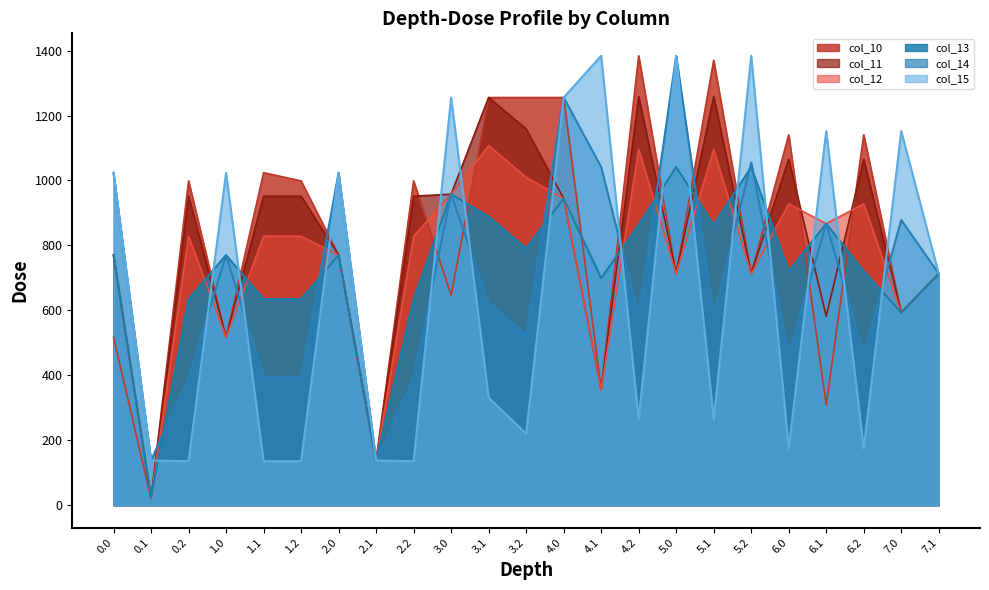

What is the average value of the col_12 series?

763.0